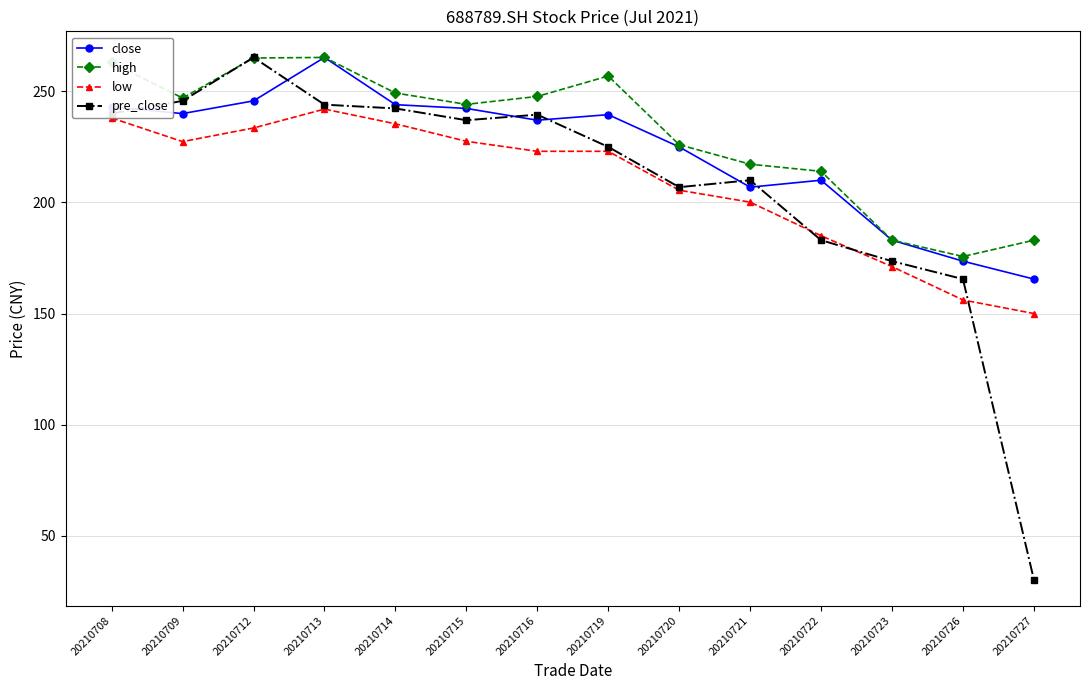

What is the difference between the highest and lowest values at 20210709?

19.6